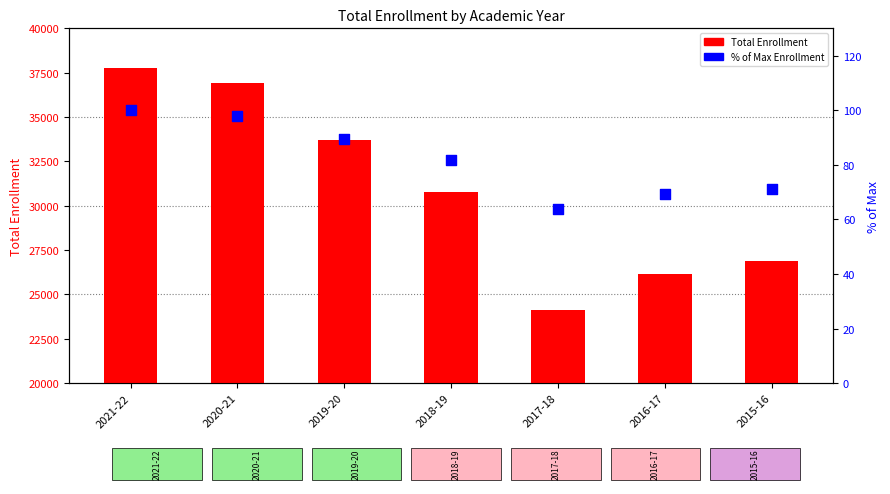

Which series reaches the minimum Y coordinate?

% of Max Enrollment